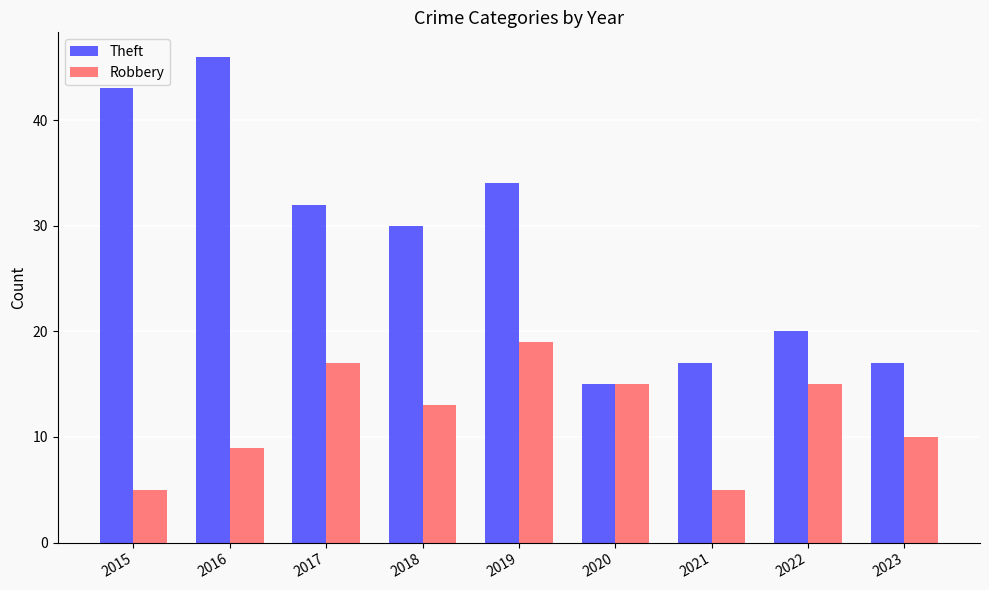

What is the value of the Robbery bar at the 1st from the left?

5